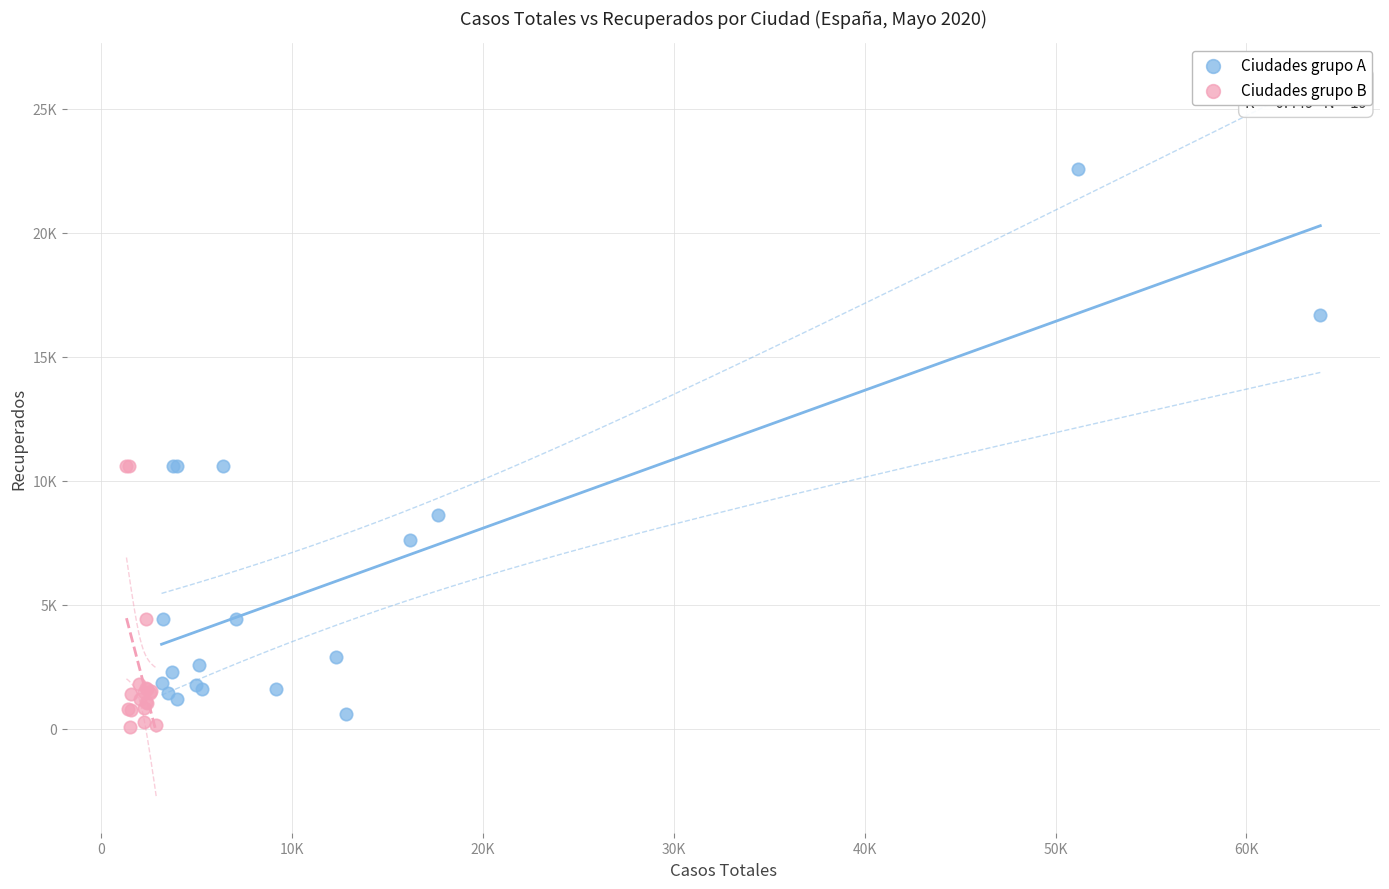

Which series contains the lowest Y value?

Ciudades grupo B